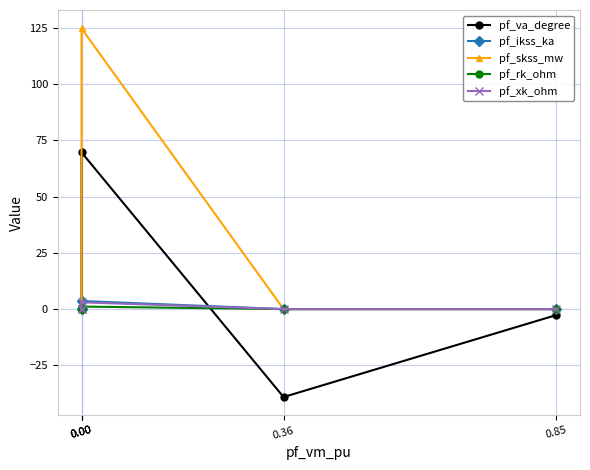

Is the value of pf_va_degree at 0.00 greater than the value of pf_ikss_ka at 0.85?

Yes